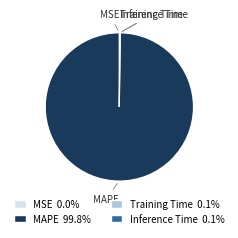

Is there any slice that represents more than half of the pie?

Yes